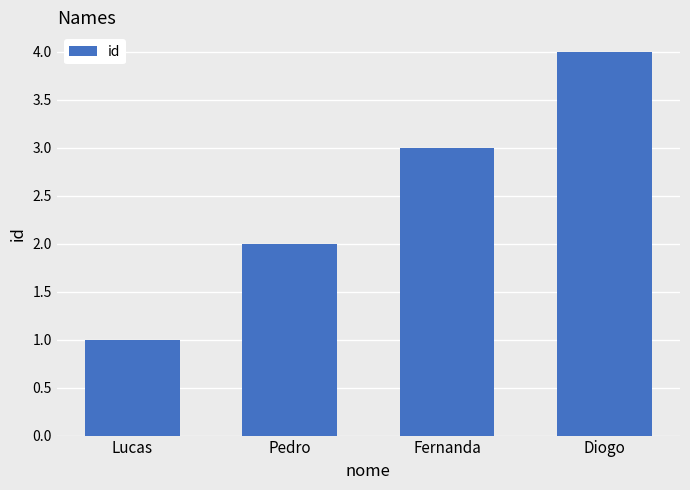

Reading left to right, list all the values displayed in this chart.

1	2	3	4